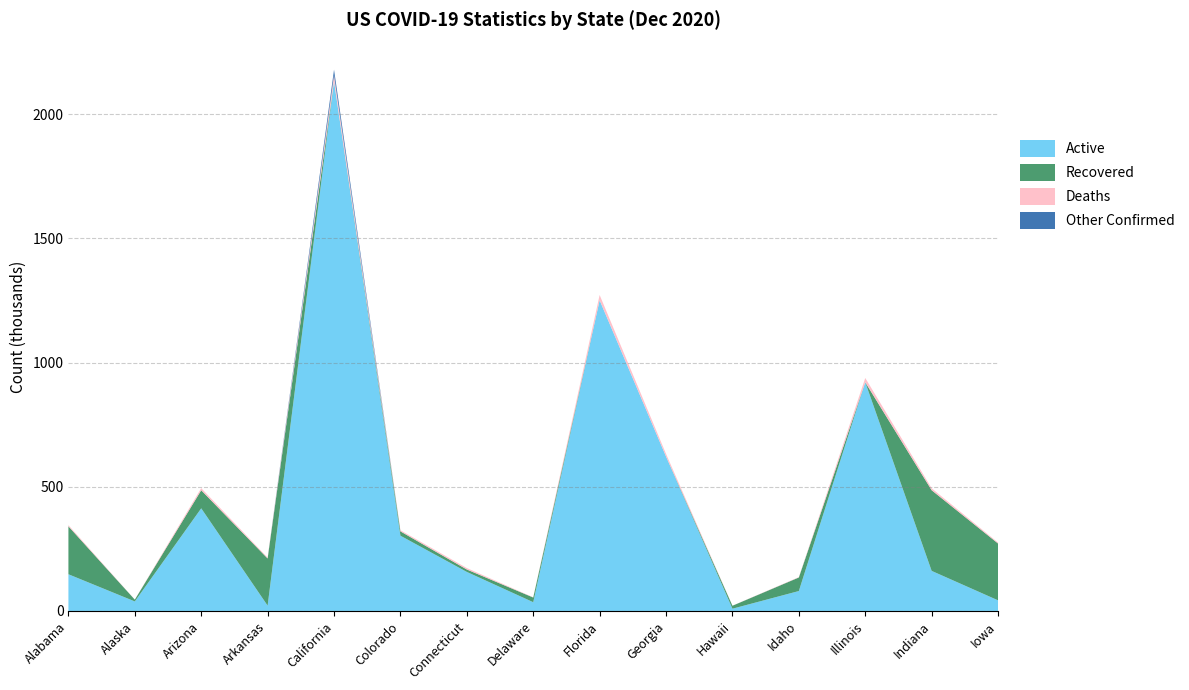

Reading right to left, transcribe all the data shown in this chart.

Confirmed: Iowa=275299	Indiana=493841	Illinois=937909	Idaho=136215	Hawaii=21350	Georgia=632299	Florida=1271979	Delaware=55057	Connecticut=172743	Colorado=325018	California=2178934	Arkansas=214877	Arizona=494337	Alaska=45781	Alabama=345628
Active: Iowa=42794	Indiana=161364	Illinois=920573	Idaho=80287	Hawaii=9107	Georgia=621610	Florida=1250767	Delaware=35309	Connecticut=157152	Colorado=302989	California=2132107	Arkansas=21480	Arizona=413207	Alaska=38416	Alabama=147788
Deaths: Iowa=3744	Indiana=7843	Illinois=17336	Idaho=1354	Hawaii=285	Georgia=10689	Florida=21212	Delaware=897	Connecticut=5791	Colorado=4610	California=24289	Arkansas=3482	Arizona=8427	Alaska=200	Alabama=4691
Recovered: Iowa=228761	Indiana=324634	Illinois=0	Idaho=54574	Hawaii=11958	Georgia=0	Florida=0	Delaware=18851	Connecticut=9800	Colorado=17419	California=0	Arkansas=189915	Arizona=72703	Alaska=7165	Alabama=193149